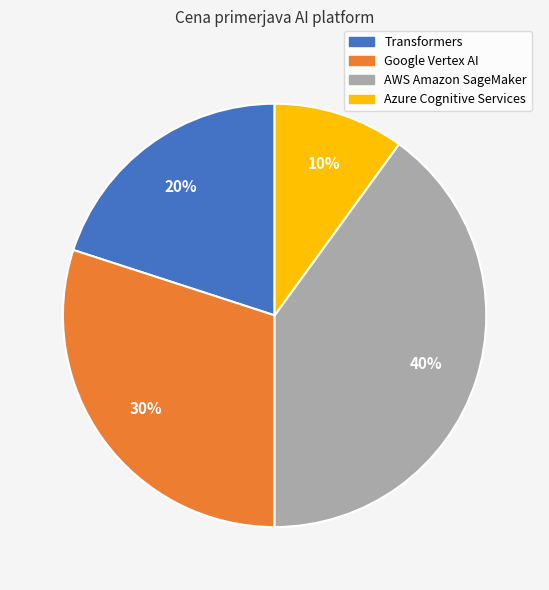

Which category has the smallest portion of the pie?

Azure Cognitive Services